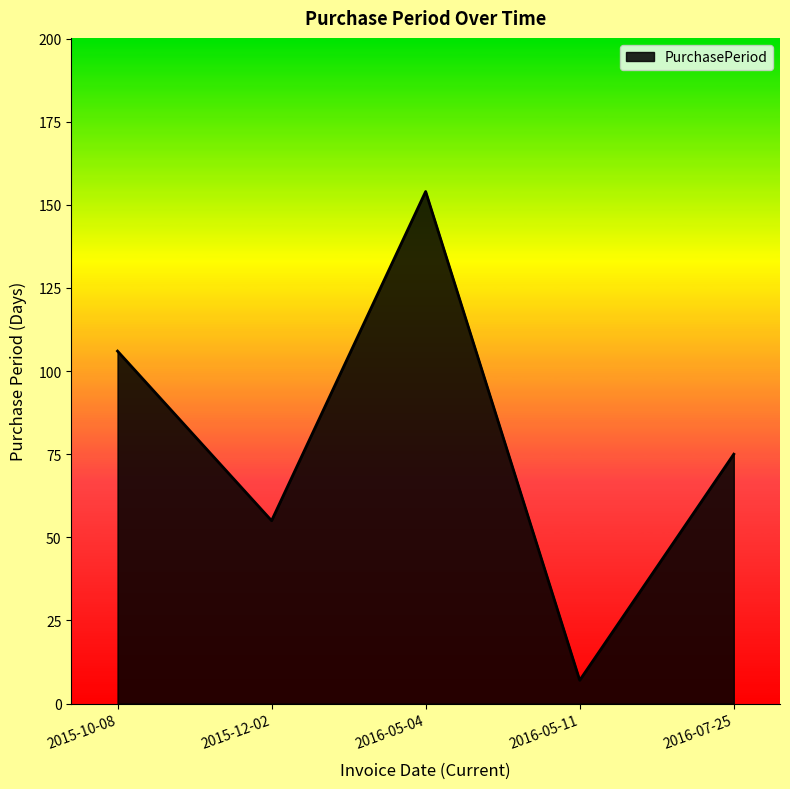

What is the difference between the second highest and second lowest values?

51